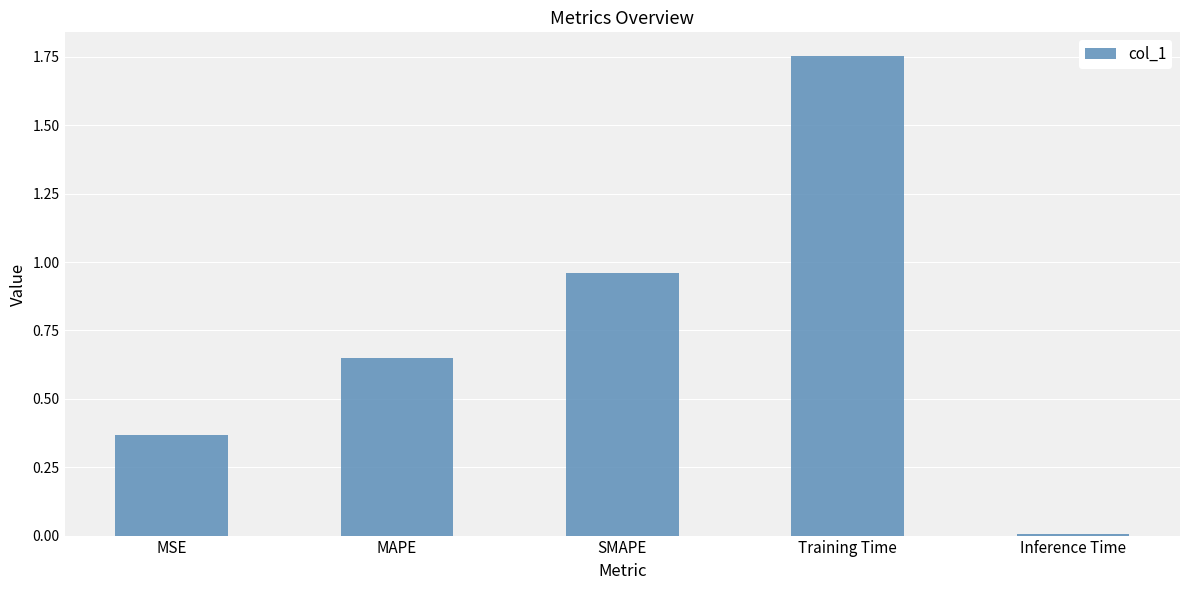

At which category does the chart reach its minimum across all series?

Inference Time